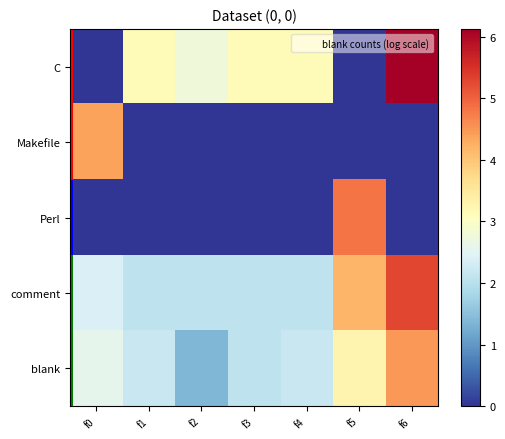

Reading left to right, what are all the values shown in this chart?

C: f0=0.0	f1=3.1	f2=2.8	f3=3.1	f4=3.1	f5=0.0	f6=6.1
Makefile: f0=4.4	f1=0.0	f2=0.0	f3=0.0	f4=0.0	f5=0.0	f6=0.0
Perl: f0=0.0	f1=0.0	f2=0.0	f3=0.0	f4=0.0	f5=4.8	f6=0.0
comment: f0=2.4	f1=2.1	f2=2.1	f3=2.1	f4=2.1	f5=4.2	f6=5.3
blank: f0=2.6	f1=2.2	f2=1.4	f3=2.1	f4=2.2	f5=3.3	f6=4.5